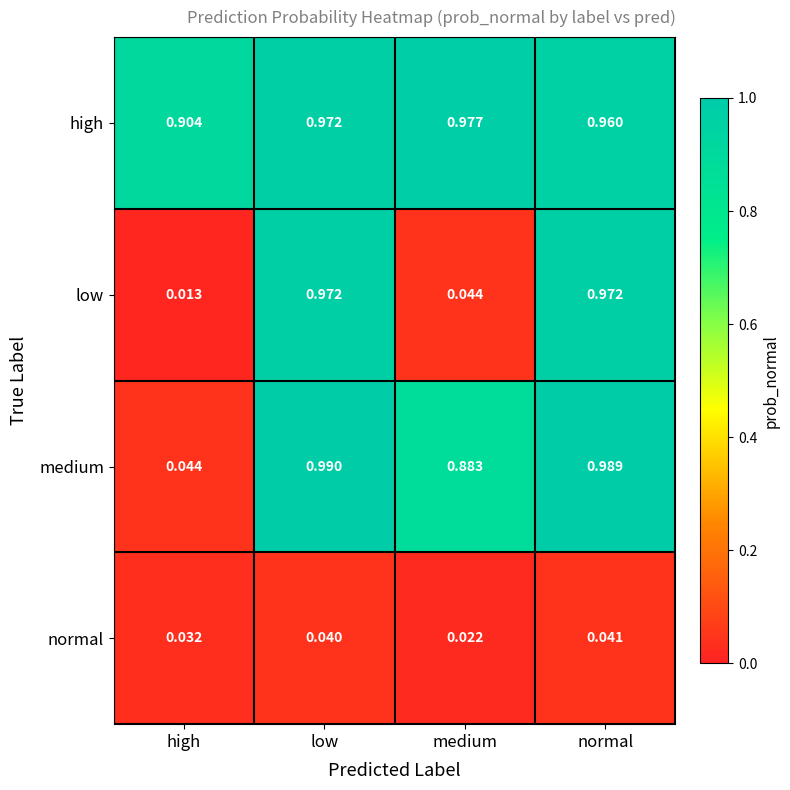

Which category has the lowest value across all series?

high